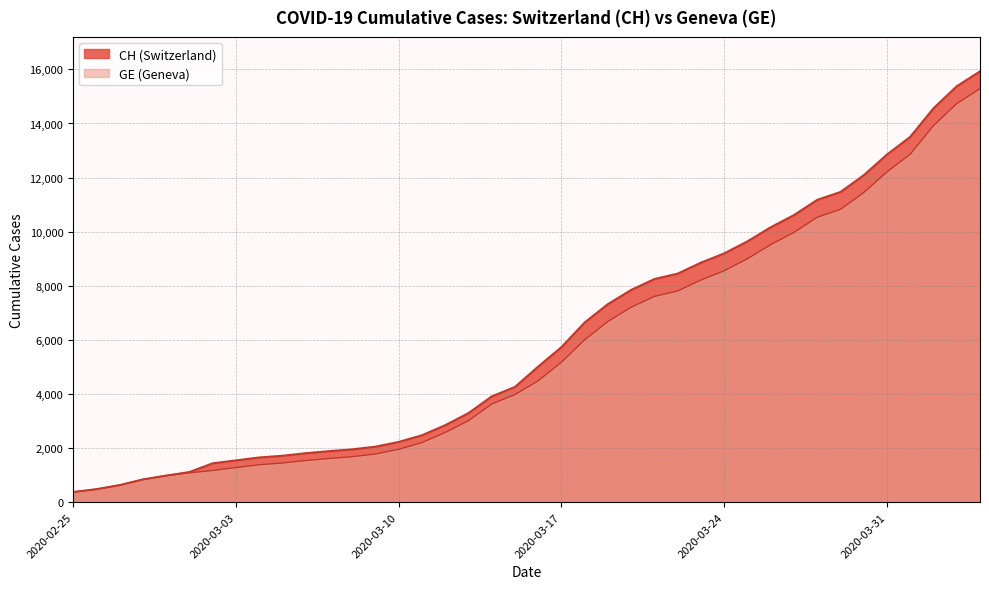

List the labels in order of GE value, largest first.

2020-04-04, 2020-04-03, 2020-04-02, 2020-04-01, 2020-03-31, 2020-03-30, 2020-03-29, 2020-03-28, 2020-03-27, 2020-03-26, 2020-03-25, 2020-03-24, 2020-03-23, 2020-03-22, 2020-03-21, 2020-03-20, 2020-03-19, 2020-03-18, 2020-03-17, 2020-03-16, 2020-03-15, 2020-03-14, 2020-03-13, 2020-03-12, 2020-03-11, 2020-03-10, 2020-03-09, 2020-03-08, 2020-03-07, 2020-03-06, 2020-03-05, 2020-03-04, 2020-03-03, 2020-03-02, 2020-03-01, 2020-02-29, 2020-02-28, 2020-02-27, 2020-02-26, 2020-02-25